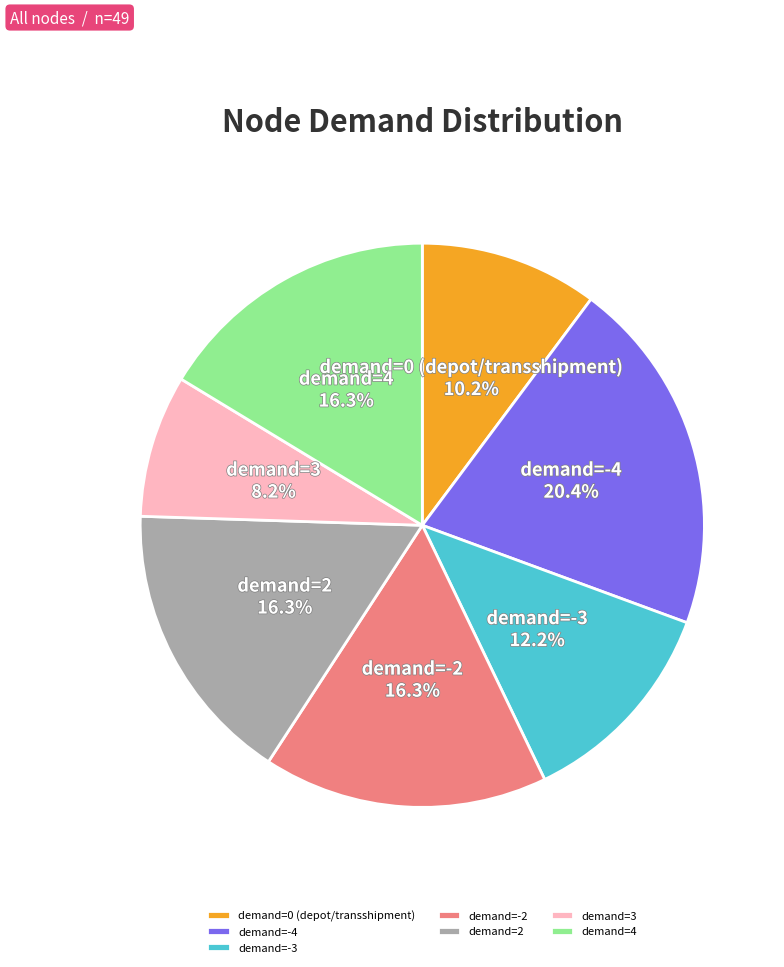

How many segments does this pie chart have?

7